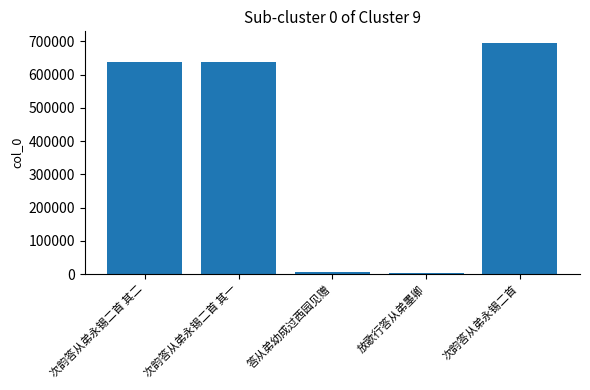

What is the change in value from 次韵答从弟永锡二首 其二 to 次韵答从弟永锡二首?

+56402